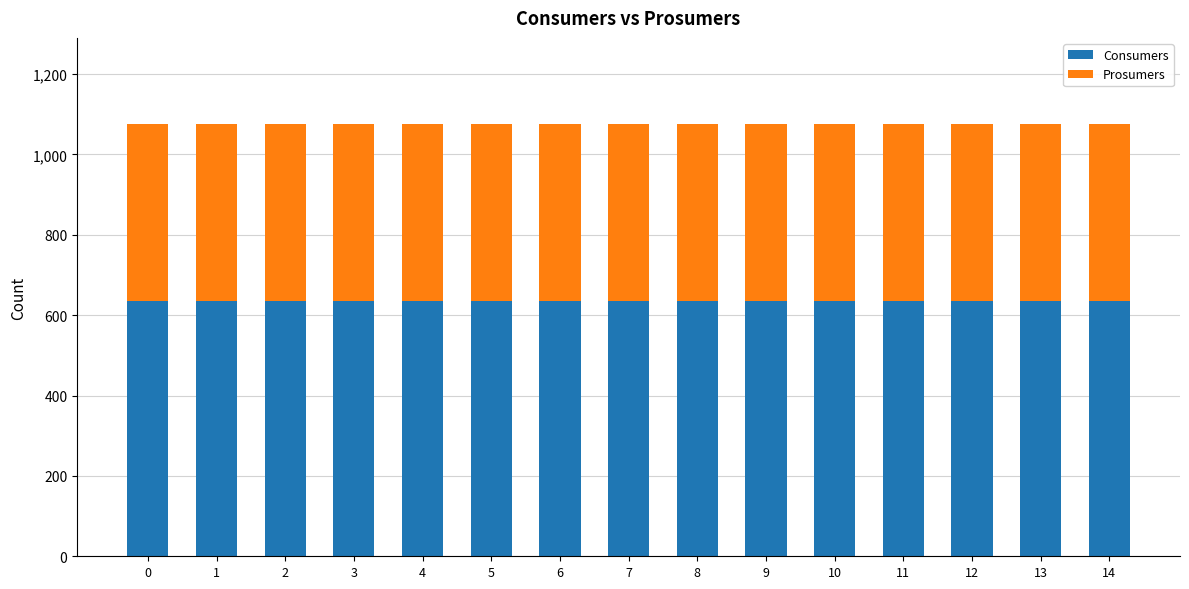

What is the maximum value for Consumers?

635